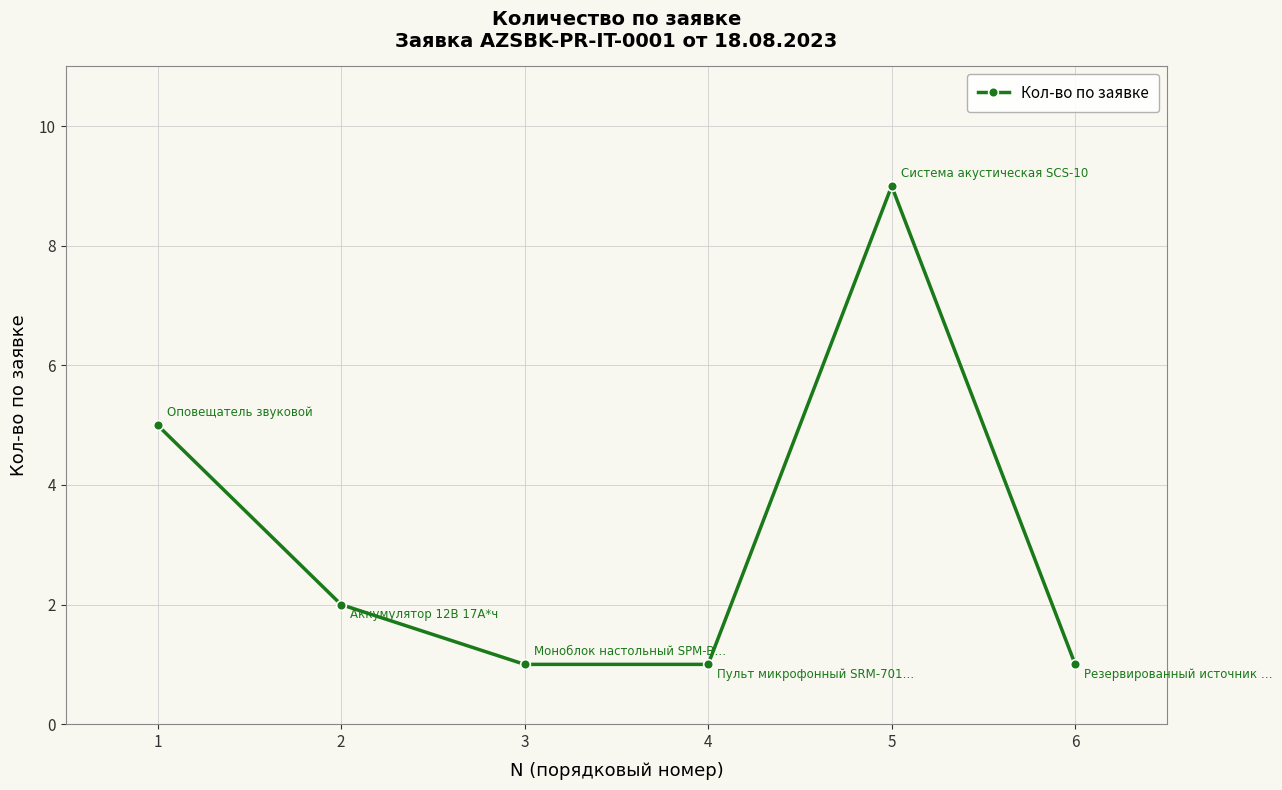

True or false: the data shows 9 at 5.

True